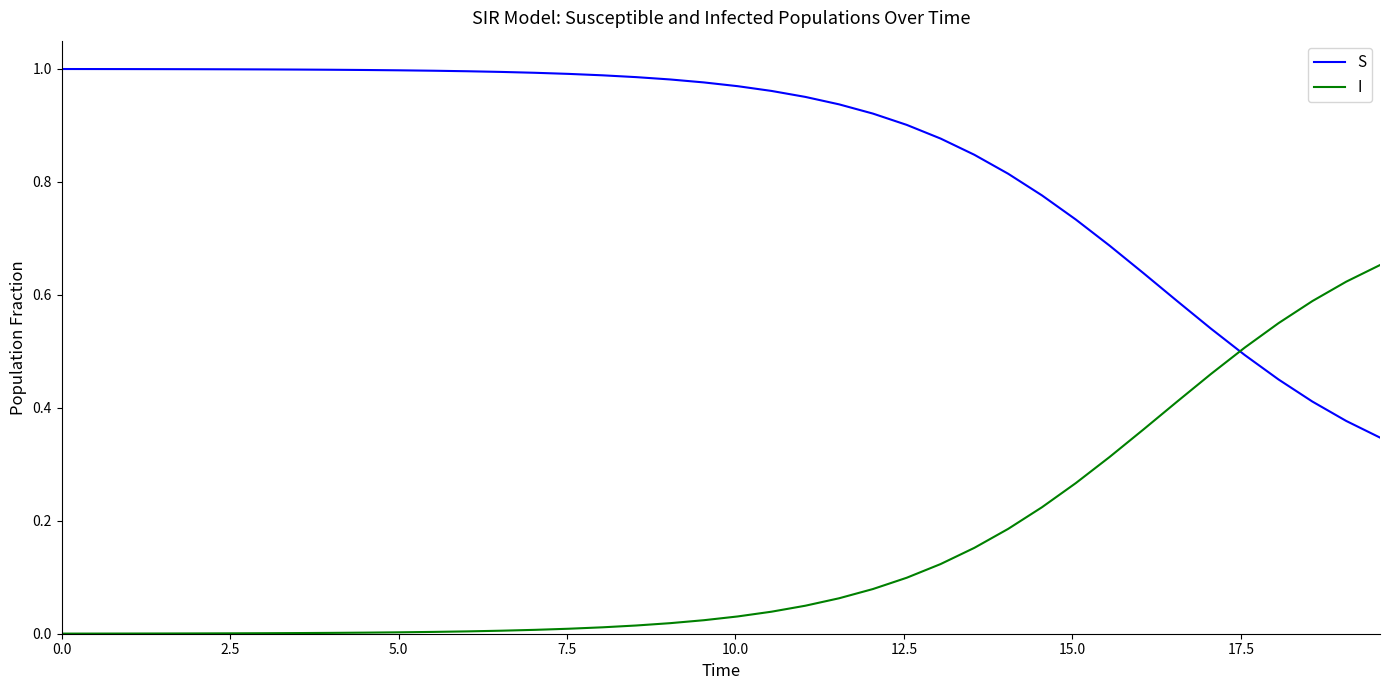

Rank the series by their maximum value, from highest to lowest.

S, I